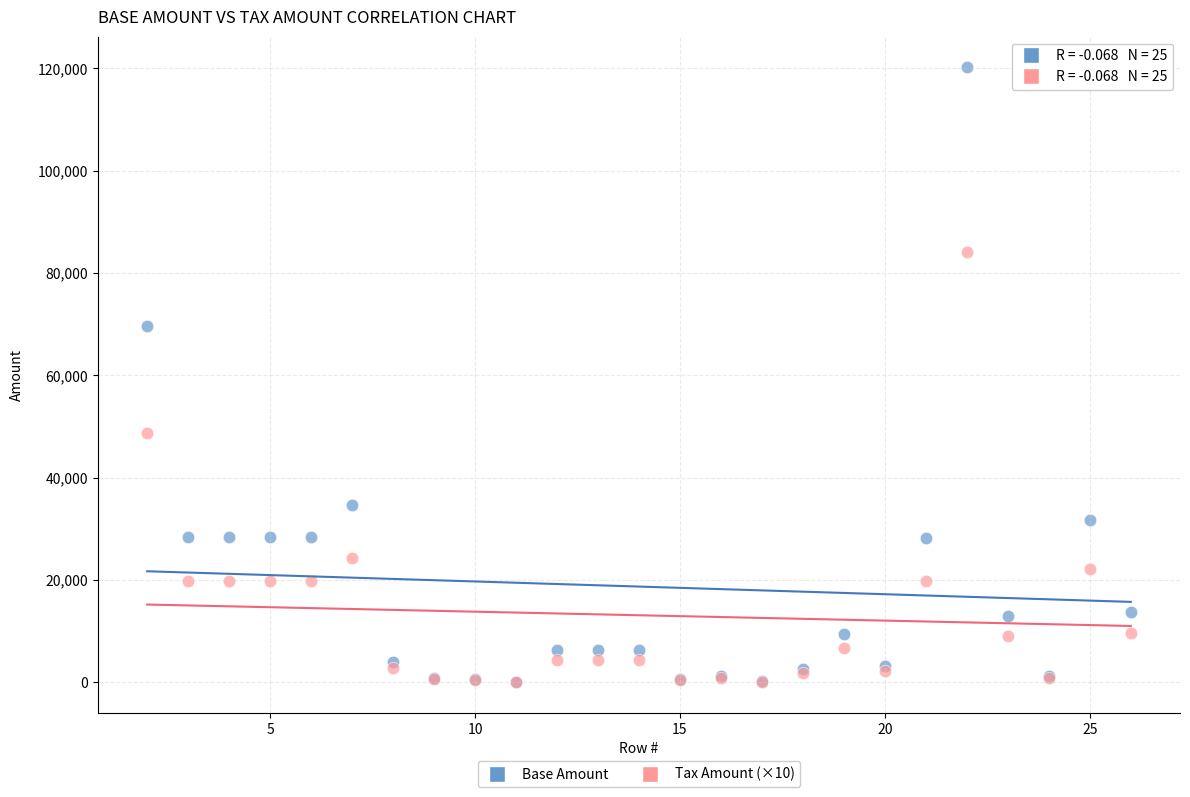

Across all series, what Y value is closest to 60089?

69668.5